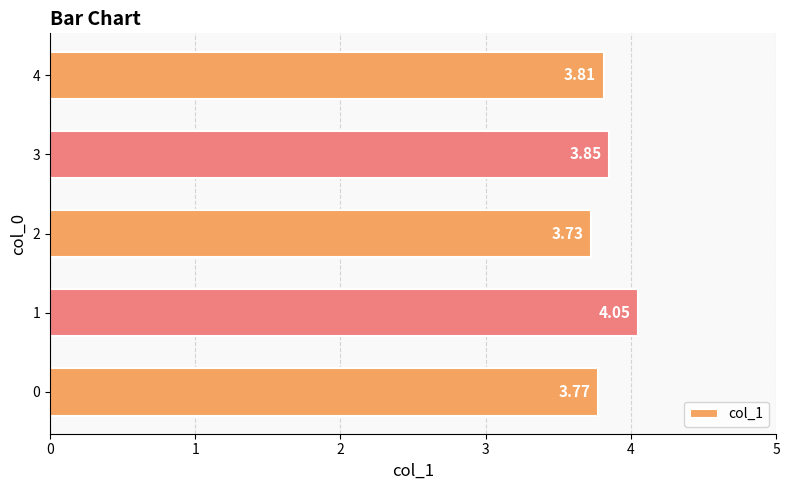

What is the ratio of the value at 4 to the value at 0?

1.0